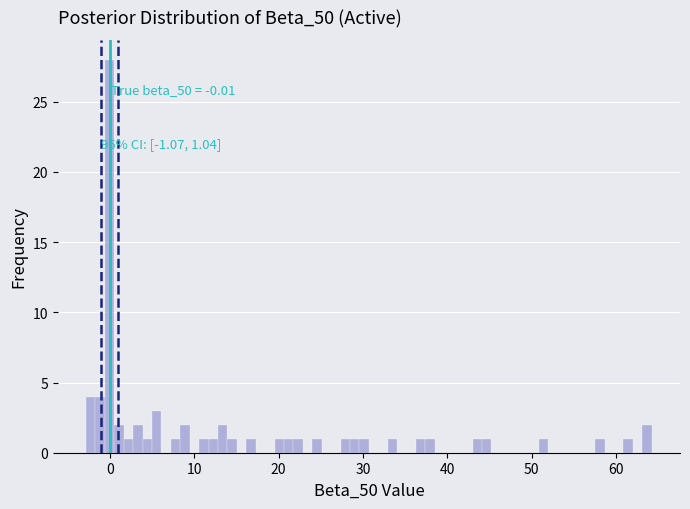

Around what value on the x-axis is the tallest bar? Give the approximate position of its centre, as read against the axis.

0